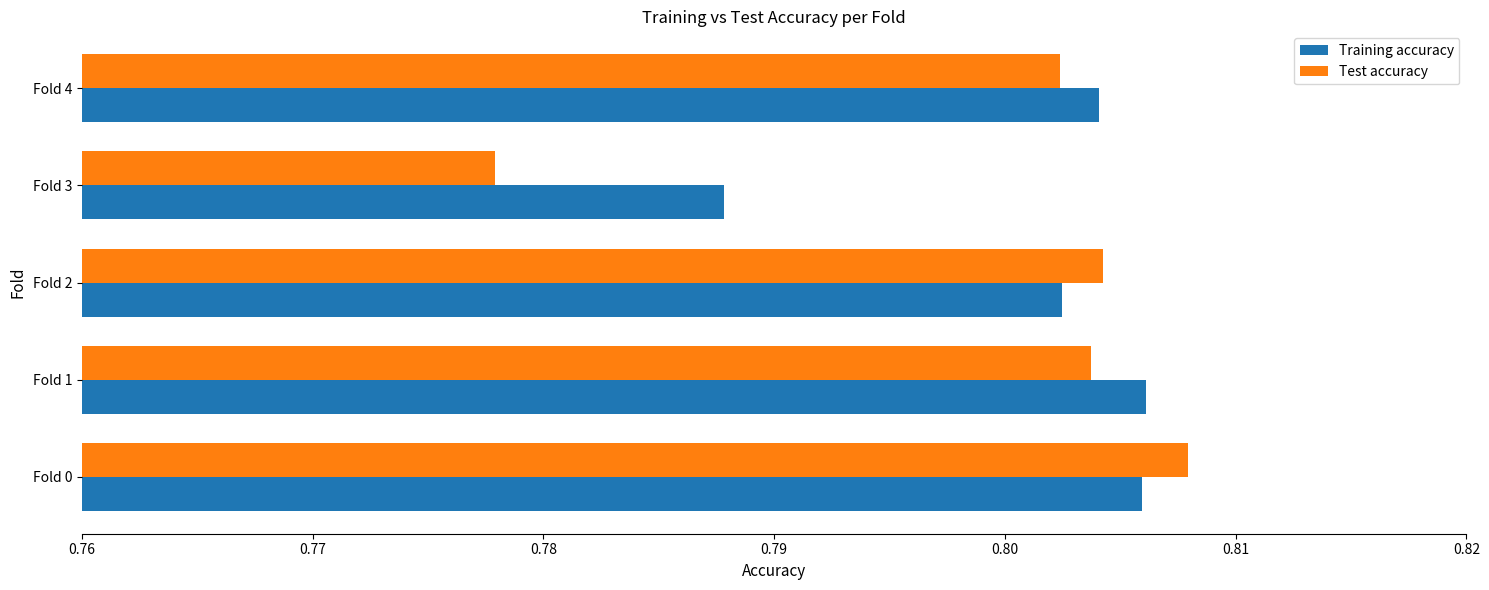

The Training accuracy series shows 0.2 at Fold 0. True or false?

False